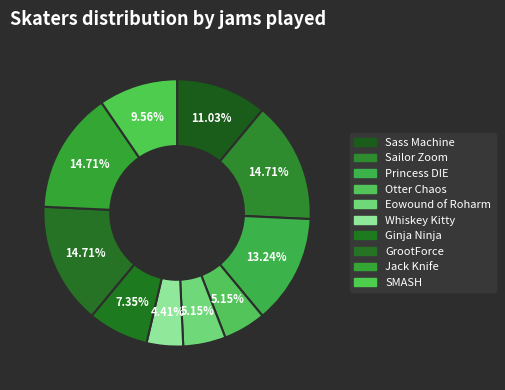

Count the number of slices in the pie.

10